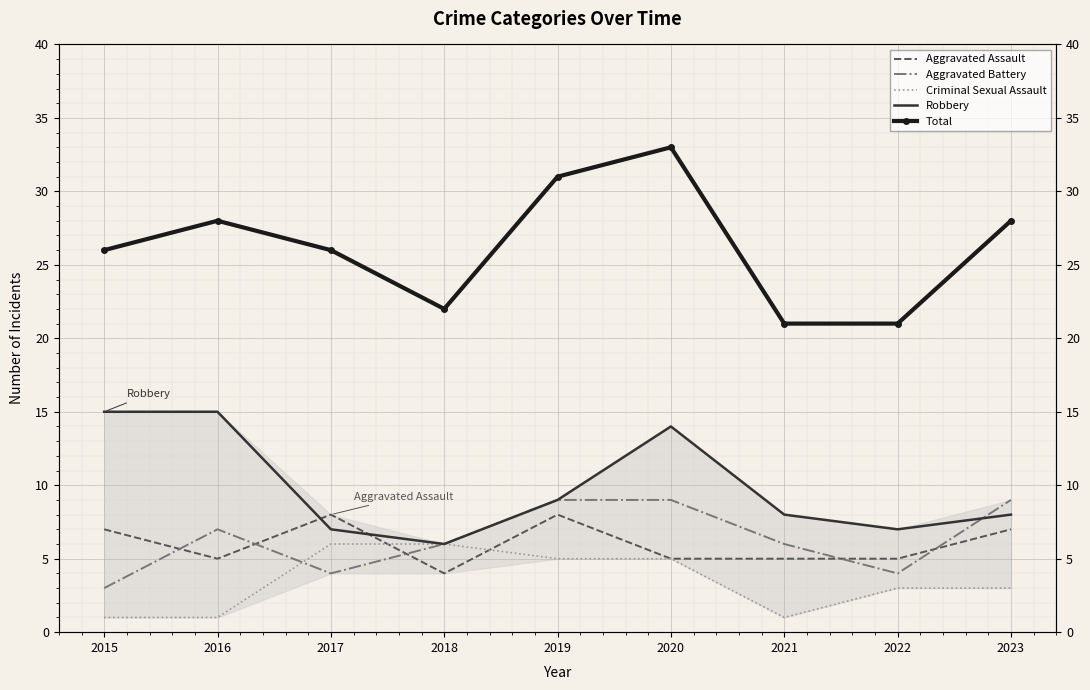

True or false: Robbery and Criminal Sexual Assault cross at least once.

False